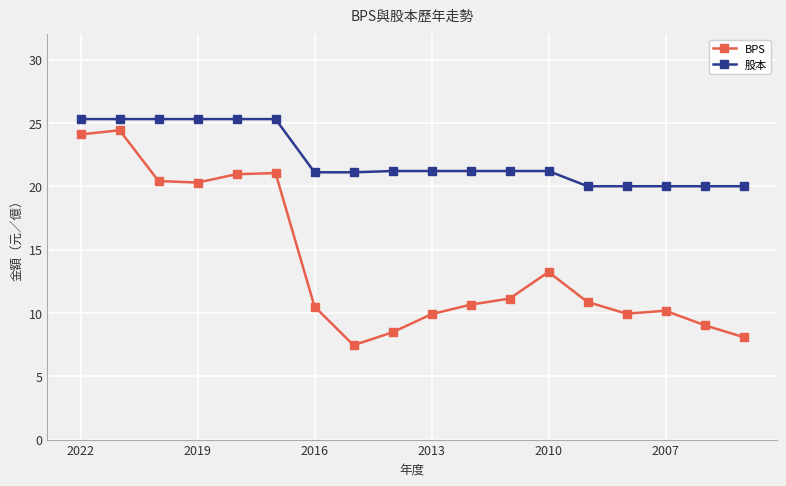

True or false: BPS and 股本 cross at least once.

False